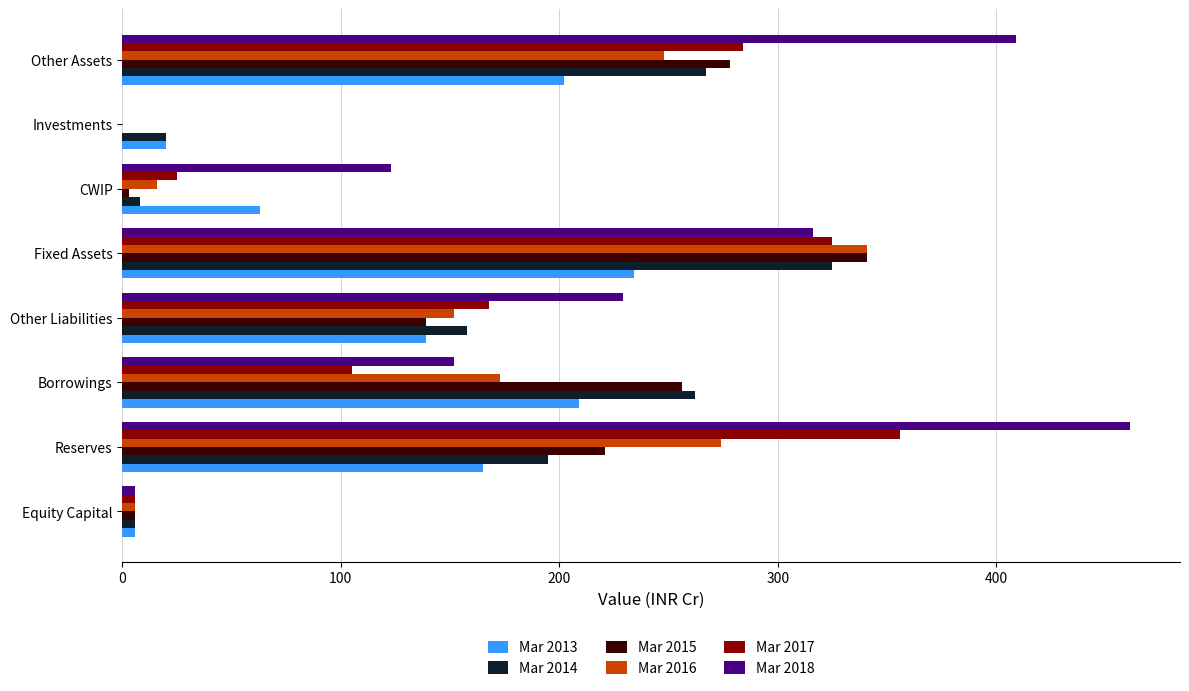

What is the sum of all Mar 2018 values?

1696